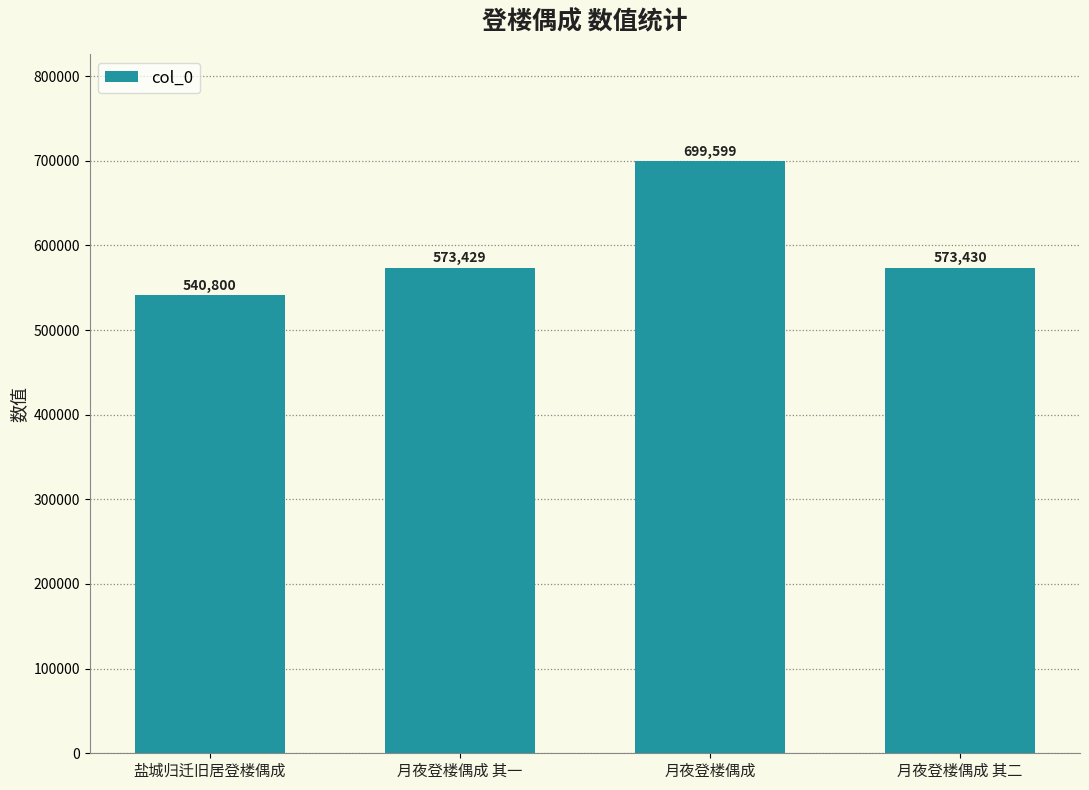

List the labels in order of value, smallest first.

盐城归迁旧居登楼偶成, 月夜登楼偶成 其一, 月夜登楼偶成 其二, 月夜登楼偶成